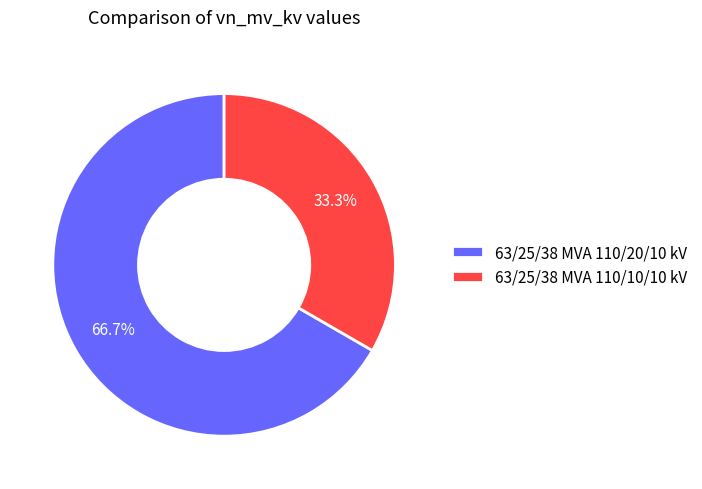

What is the ratio of the value at 63/25/38 MVA 110/10/10 kV to the value at 63/25/38 MVA 110/20/10 kV?

0.5